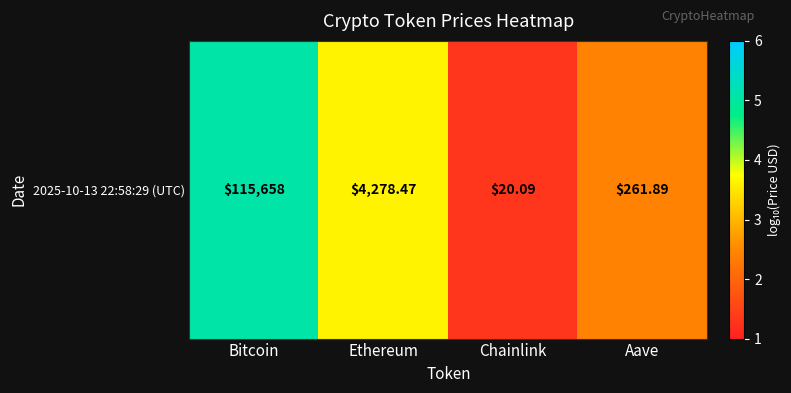

Rank the categories by value from highest to lowest.

Bitcoin, Ethereum, Aave, Chainlink